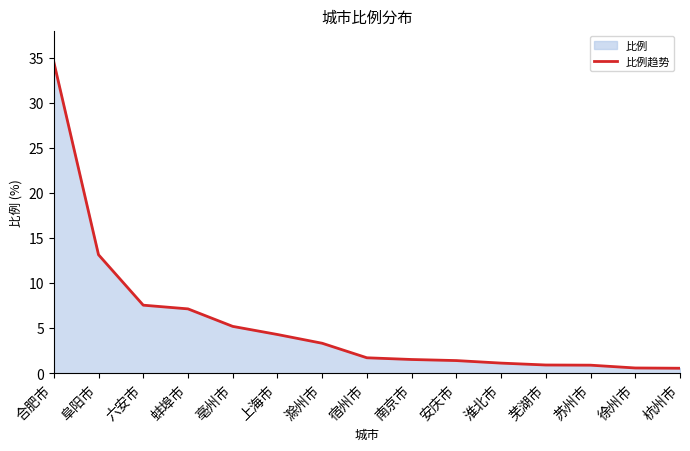

How many data points are less than 1?

4